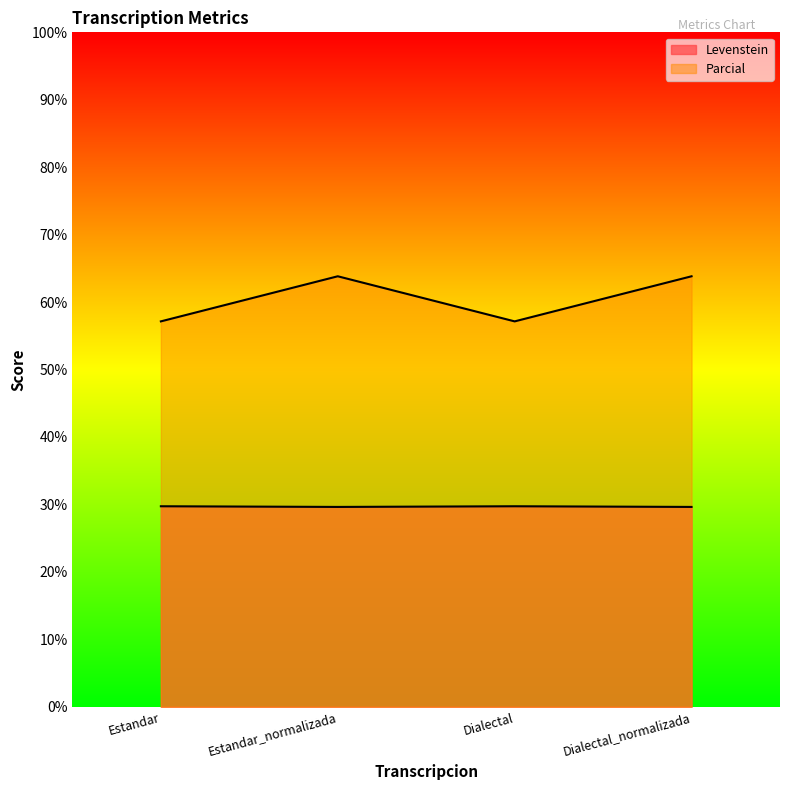

List the labels in order of Levenstein value, largest first.

Estandar, Dialectal, Estandar_normalizada, Dialectal_normalizada